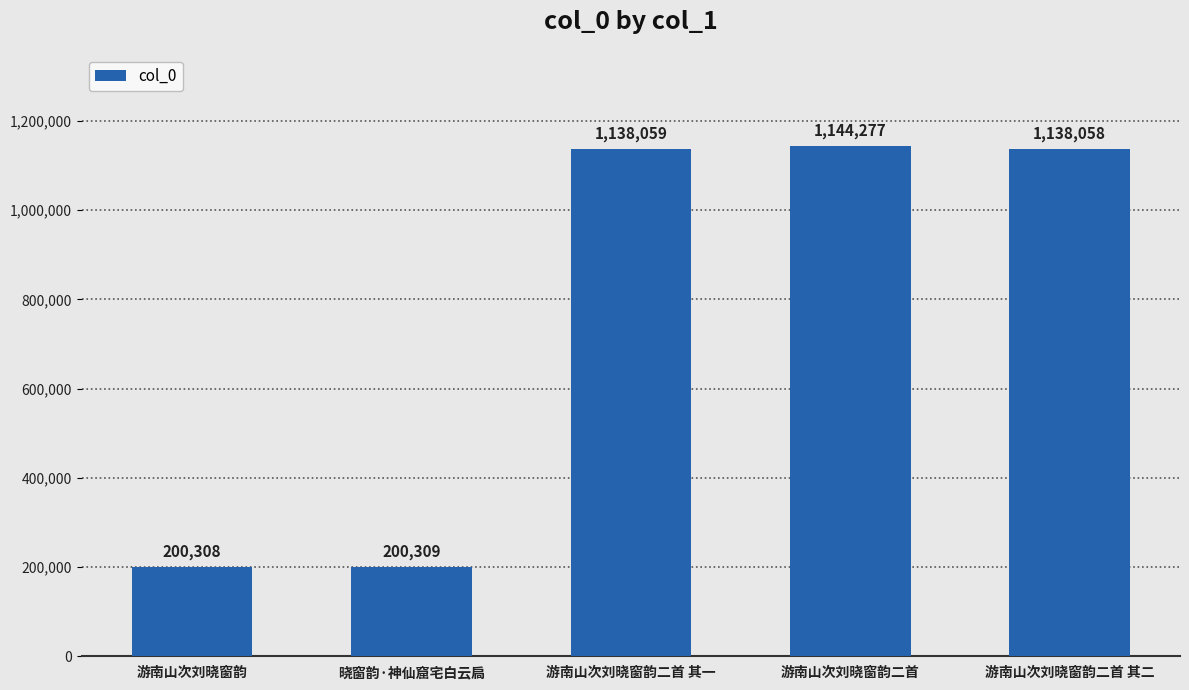

Reading left to right, extract all data points from this chart.

游南山次刘晓窗韵=200308	晓窗韵·神仙窟宅白云扃=200309	游南山次刘晓窗韵二首 其一=1138059	游南山次刘晓窗韵二首=1144277	游南山次刘晓窗韵二首 其二=1138058